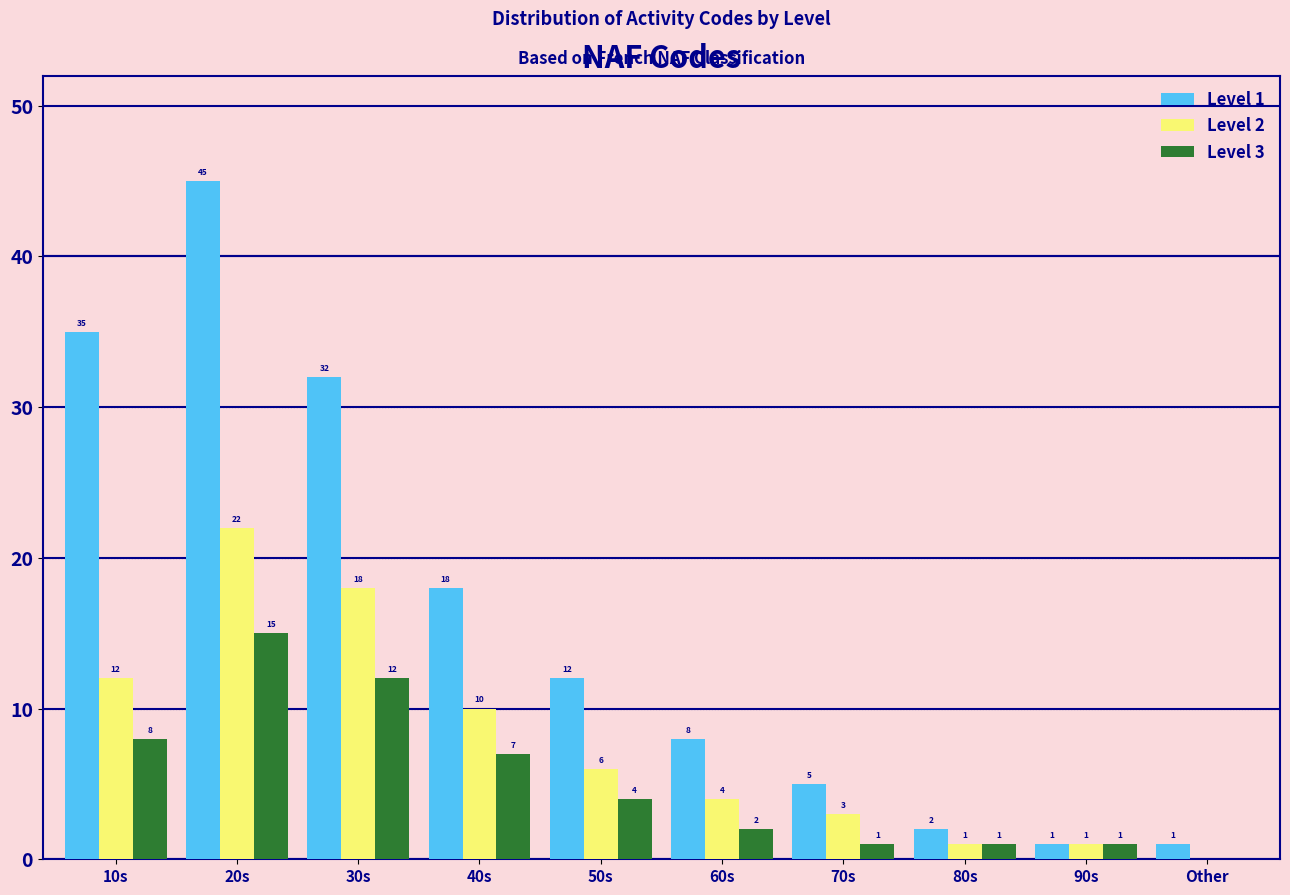

Reading right to left, list all the values displayed in this chart.

Level 1: Other=1	90s=1	80s=2	70s=5	60s=8	50s=12	40s=18	30s=32	20s=45	10s=35
Level 2: Other=0	90s=1	80s=1	70s=3	60s=4	50s=6	40s=10	30s=18	20s=22	10s=12
Level 3: Other=0	90s=1	80s=1	70s=1	60s=2	50s=4	40s=7	30s=12	20s=15	10s=8